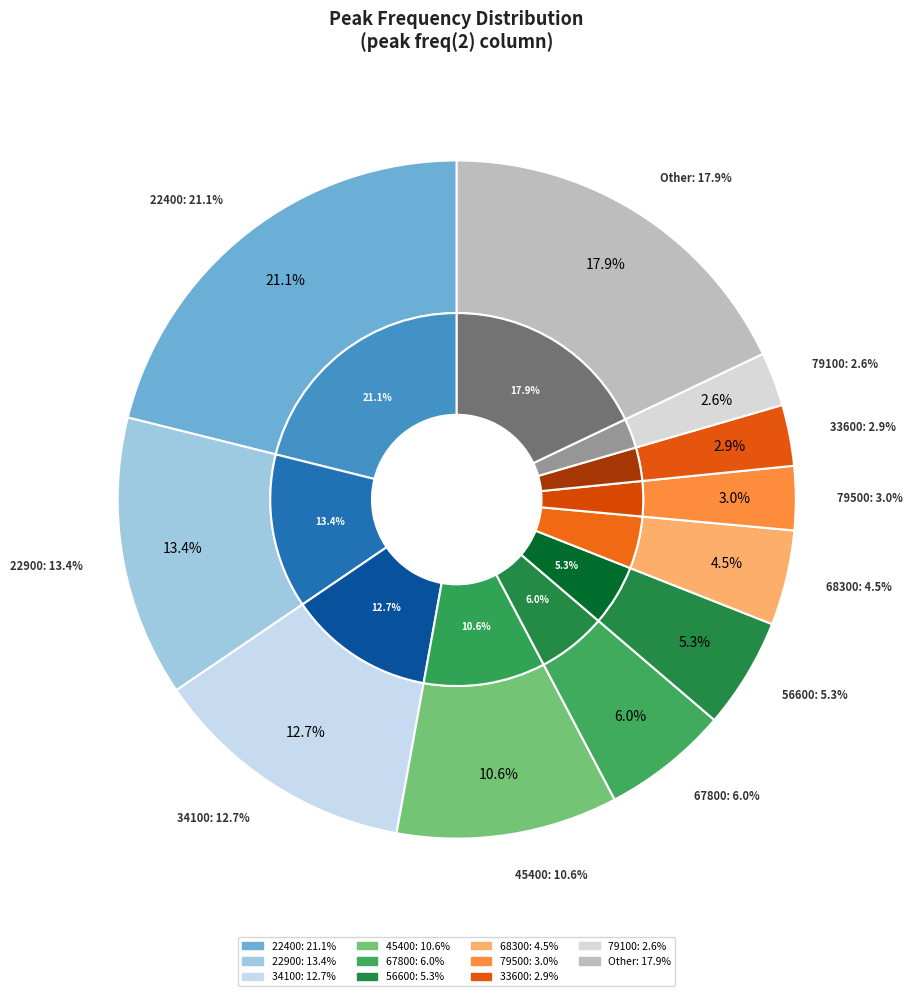

To the nearest percent, what is the average slice percentage?

9%